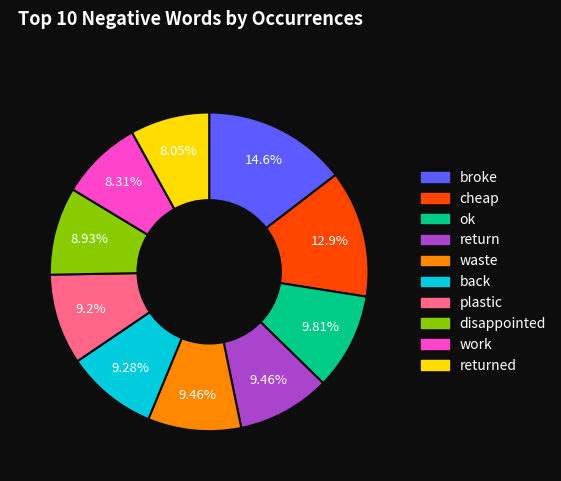

Is there any slice that represents more than half of the pie?

No